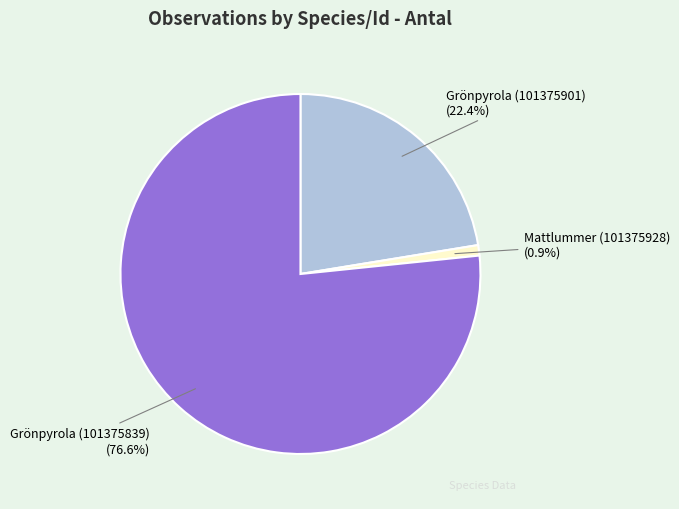

Count the number of slices in the pie.

3